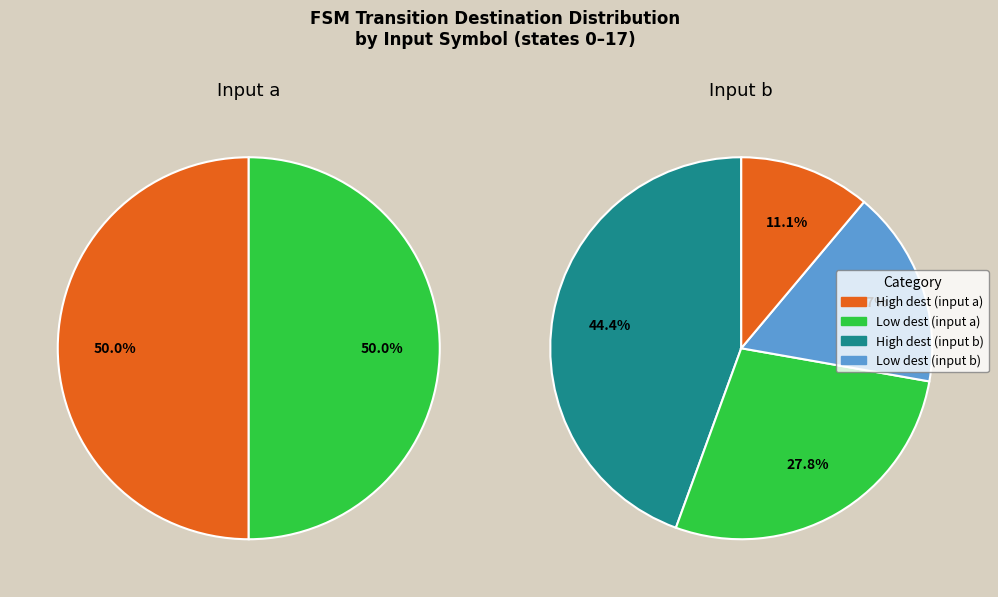

Is it true that 4 is 9% of the pie?

True